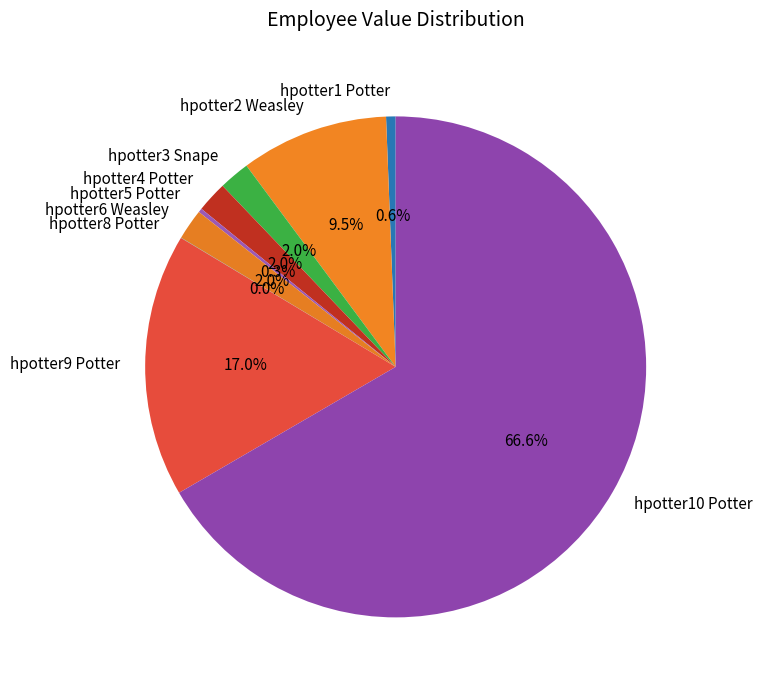

Does hpotter10 Potter represent more than half of the total?

Yes